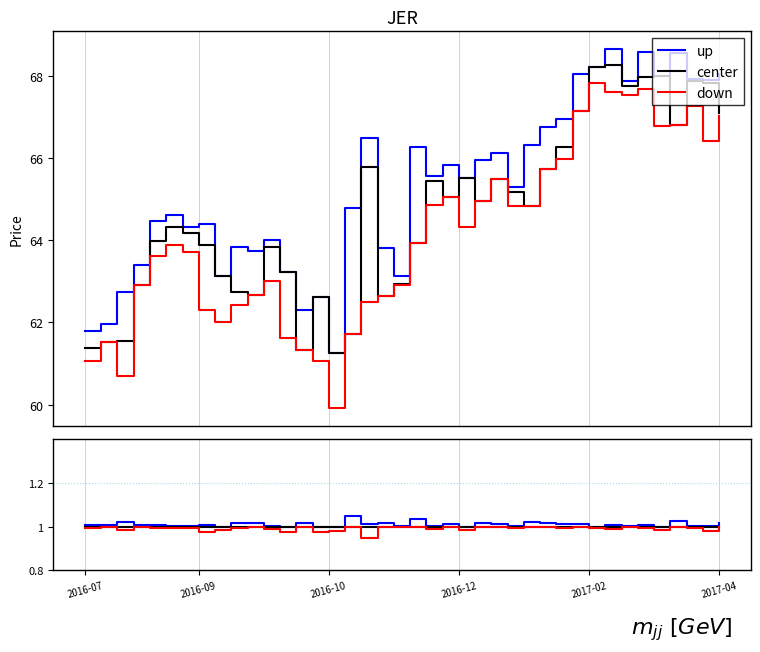

How many interior local peaks does the down series have?

11